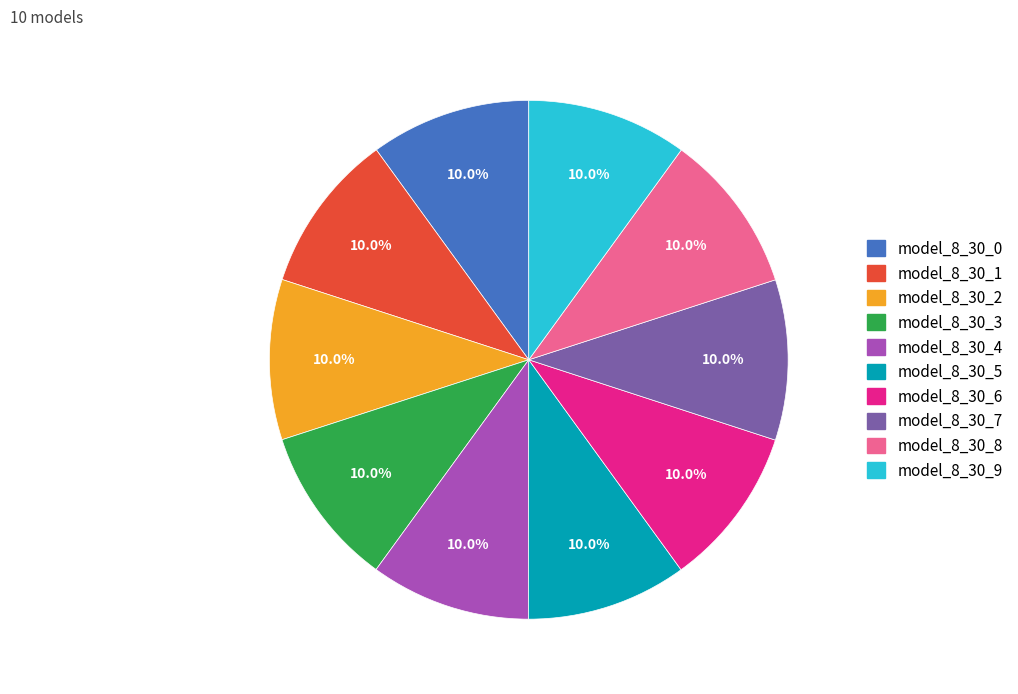

Is the sum of model_8_30_6 and model_8_30_4 greater than half?

No